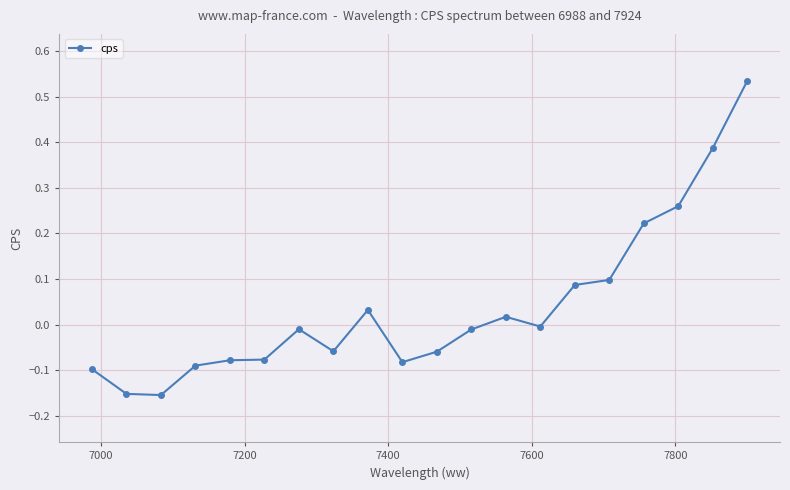

What is the sum of all values?

0.8